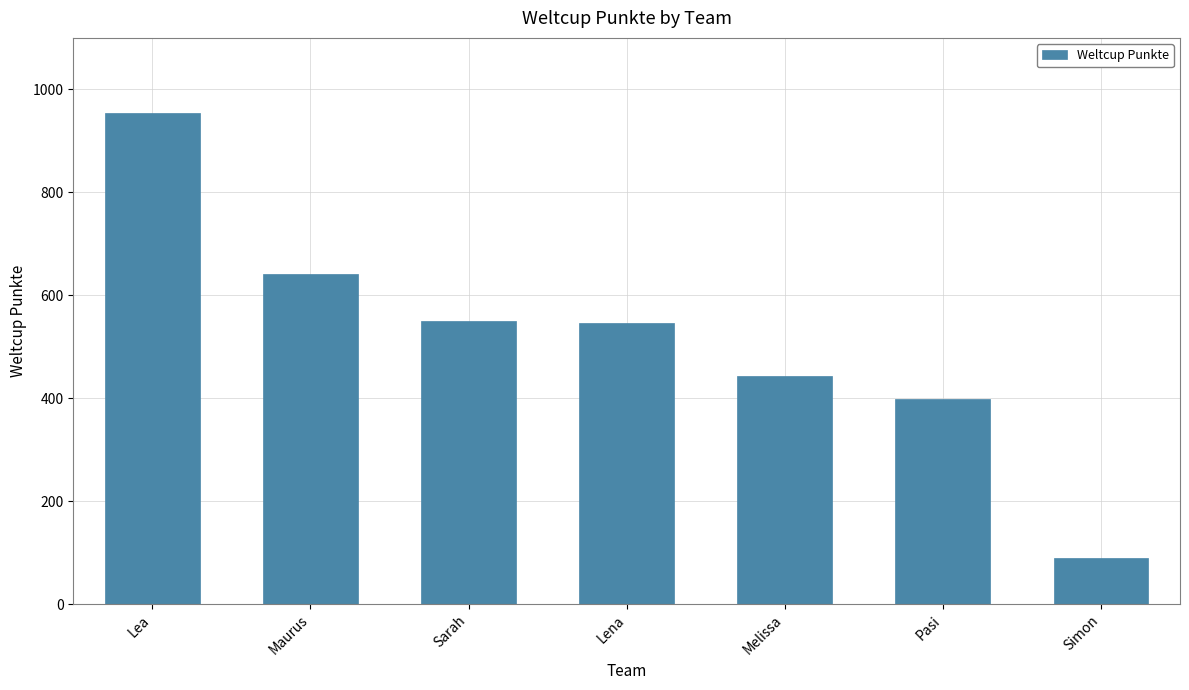

What is the label of the 4th bar from the right?

Lena